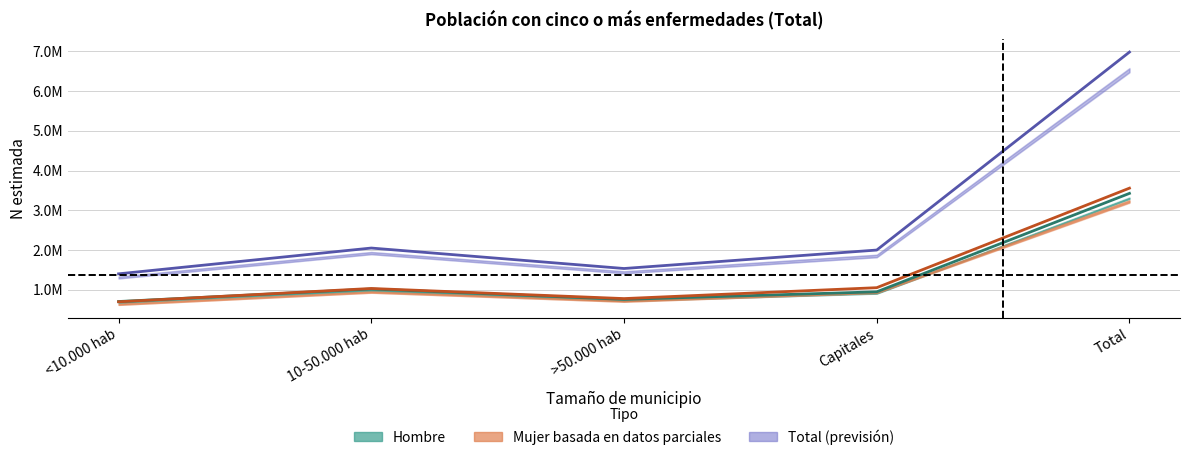

The value of Mujer (Estimate) at <10.000 hab is 697050. True or false?

True